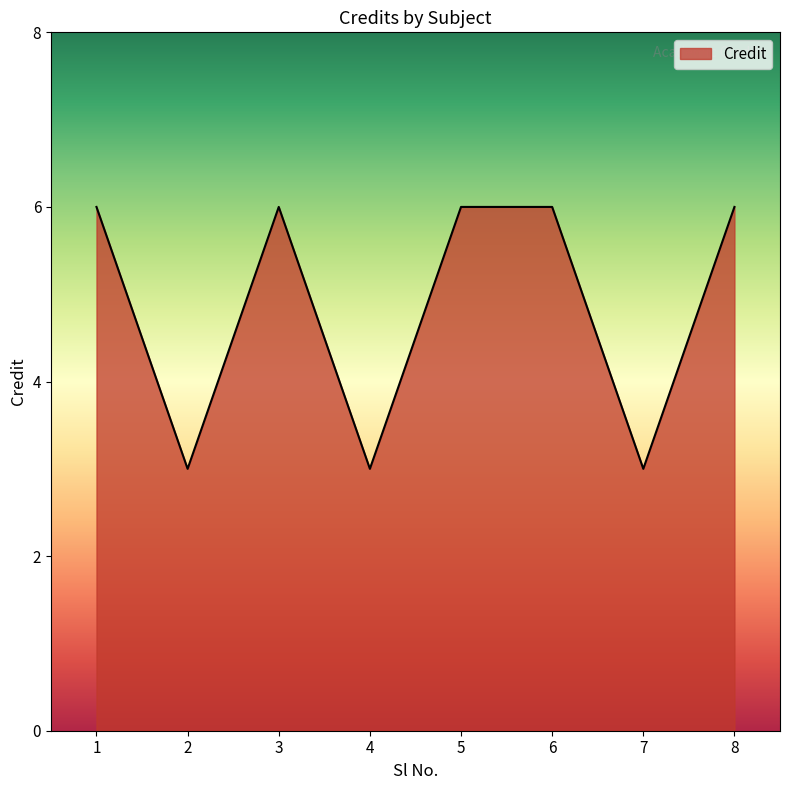

What is the sum of the values at 6 and 7?

9